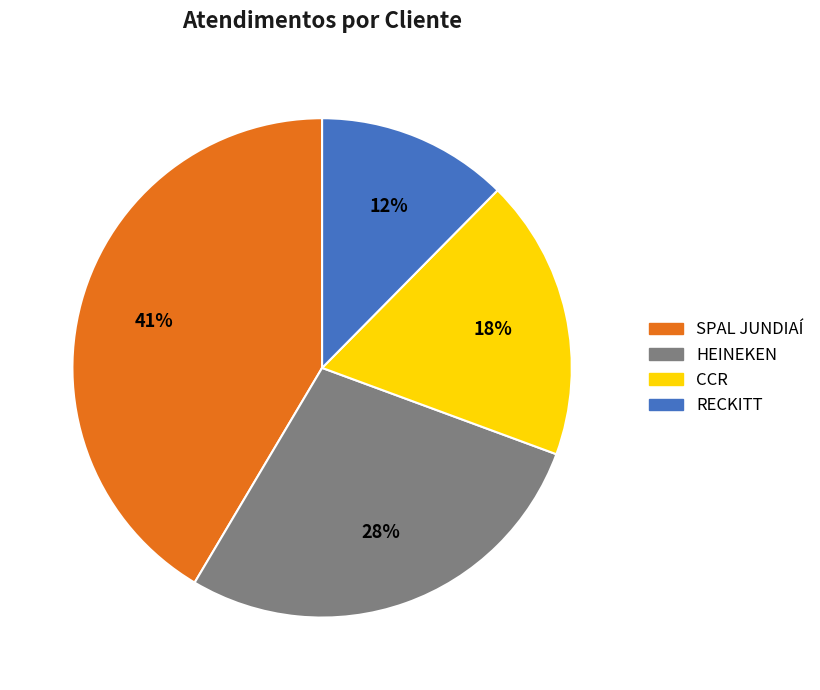

How many slices are in this pie chart?

4